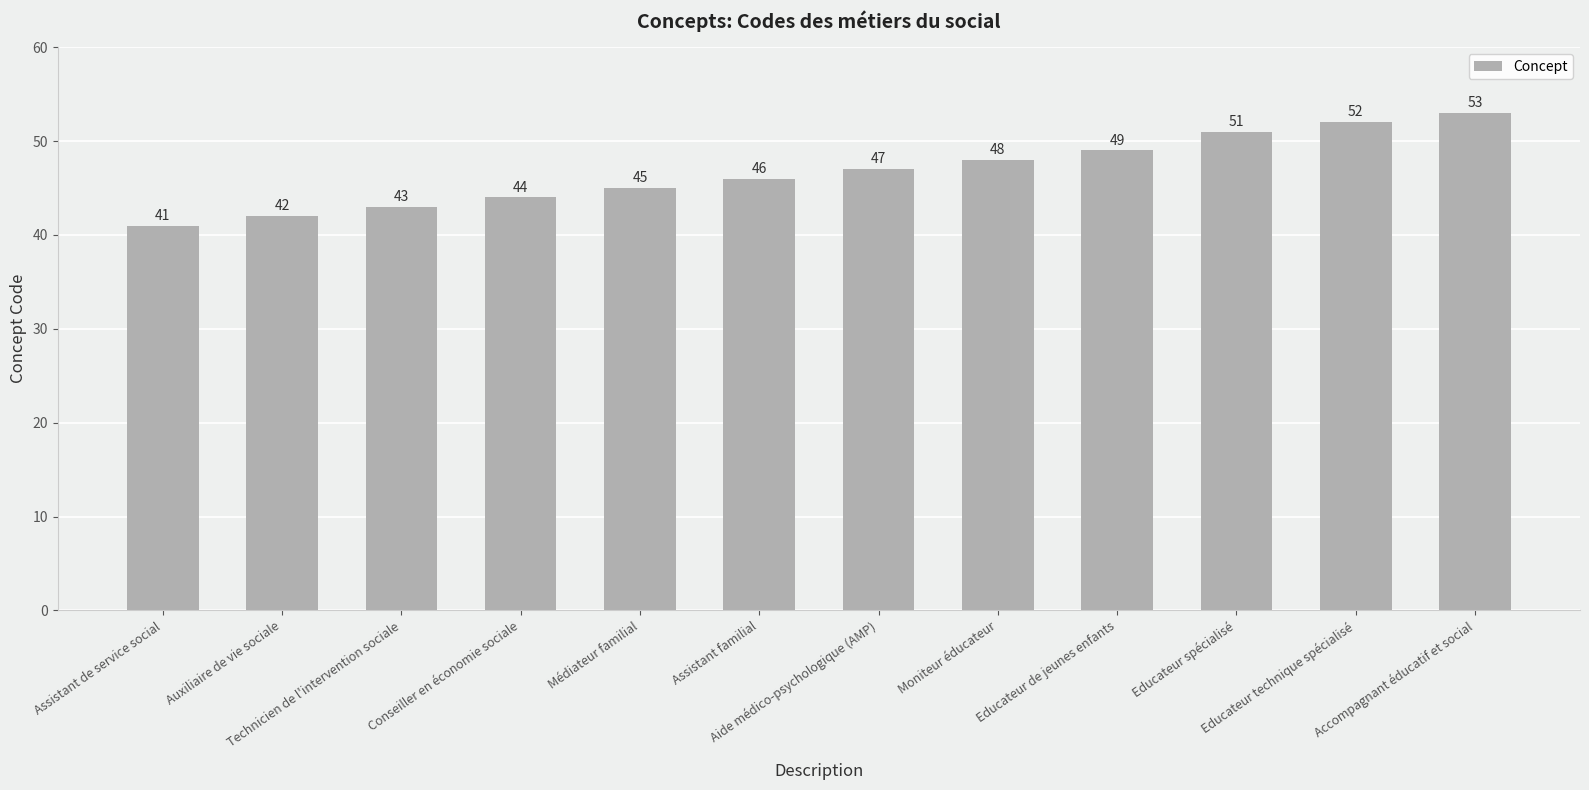

Which has a higher value, Conseiller en économie sociale or Educateur technique spécialisé?

Educateur technique spécialisé